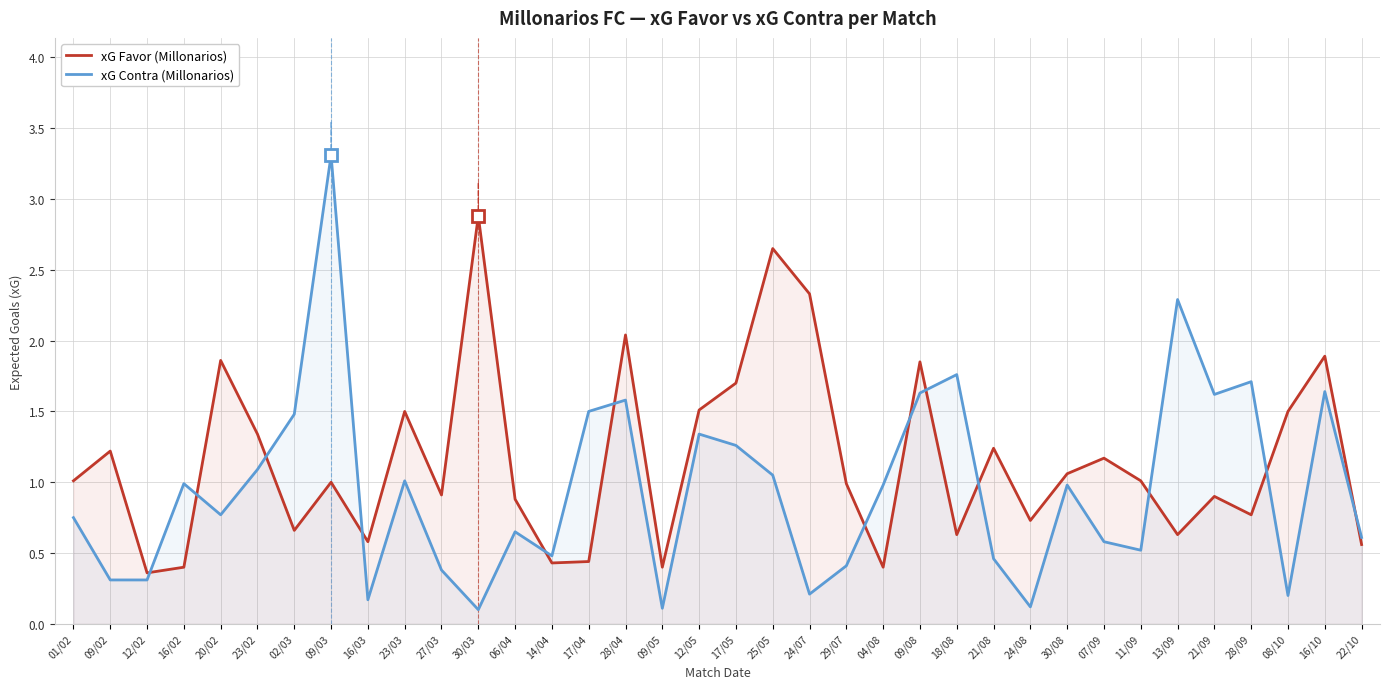

Reading right to left, extract all data points from this chart.

xG Favor (Millonarios): 22/10=0.6	16/10=1.9	08/10=1.5	28/09=0.8	21/09=0.9	13/09=0.6	11/09=1.0	07/09=1.2	30/08=1.1	24/08=0.7	21/08=1.2	18/08=0.6	09/08=1.9	04/08=0.4	29/07=1.0	24/07=2.3	25/05=2.6	17/05=1.7	12/05=1.5	09/05=0.4	28/04=2.0	17/04=0.4	14/04=0.4	06/04=0.9	30/03=2.9	27/03=0.9	23/03=1.5	16/03=0.6	09/03=1.0	02/03=0.7	23/02=1.3	20/02=1.9	16/02=0.4	12/02=0.4	09/02=1.2	01/02=1.0
xG Contra (Millonarios): 22/10=0.6	16/10=1.6	08/10=0.2	28/09=1.7	21/09=1.6	13/09=2.3	11/09=0.5	07/09=0.6	30/08=1.0	24/08=0.1	21/08=0.5	18/08=1.8	09/08=1.6	04/08=1.0	29/07=0.4	24/07=0.2	25/05=1.1	17/05=1.3	12/05=1.3	09/05=0.1	28/04=1.6	17/04=1.5	14/04=0.5	06/04=0.7	30/03=0.1	27/03=0.4	23/03=1.0	16/03=0.2	09/03=3.3	02/03=1.5	23/02=1.1	20/02=0.8	16/02=1.0	12/02=0.3	09/02=0.3	01/02=0.8